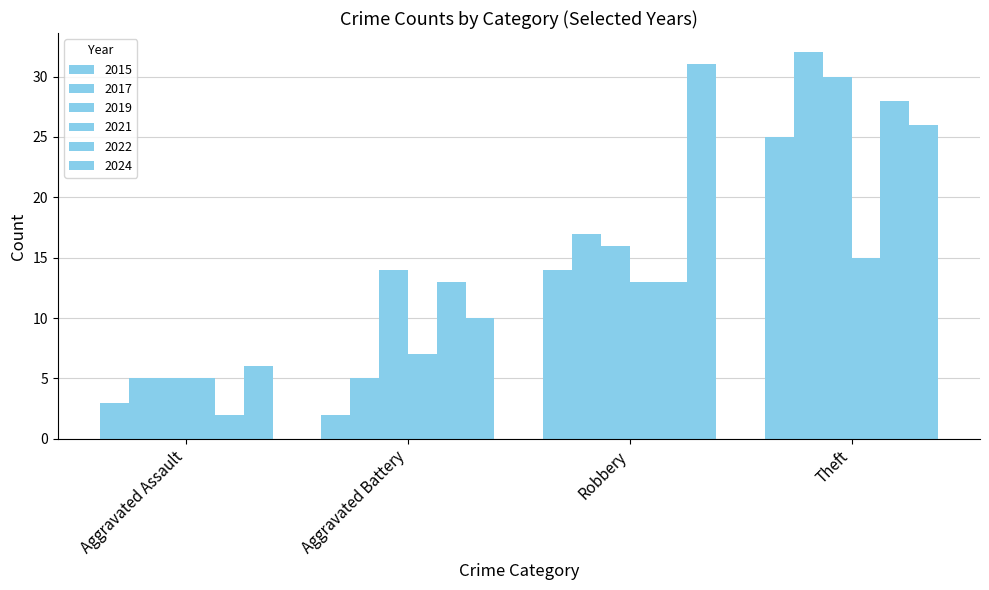

How many bars are there in each group?

6